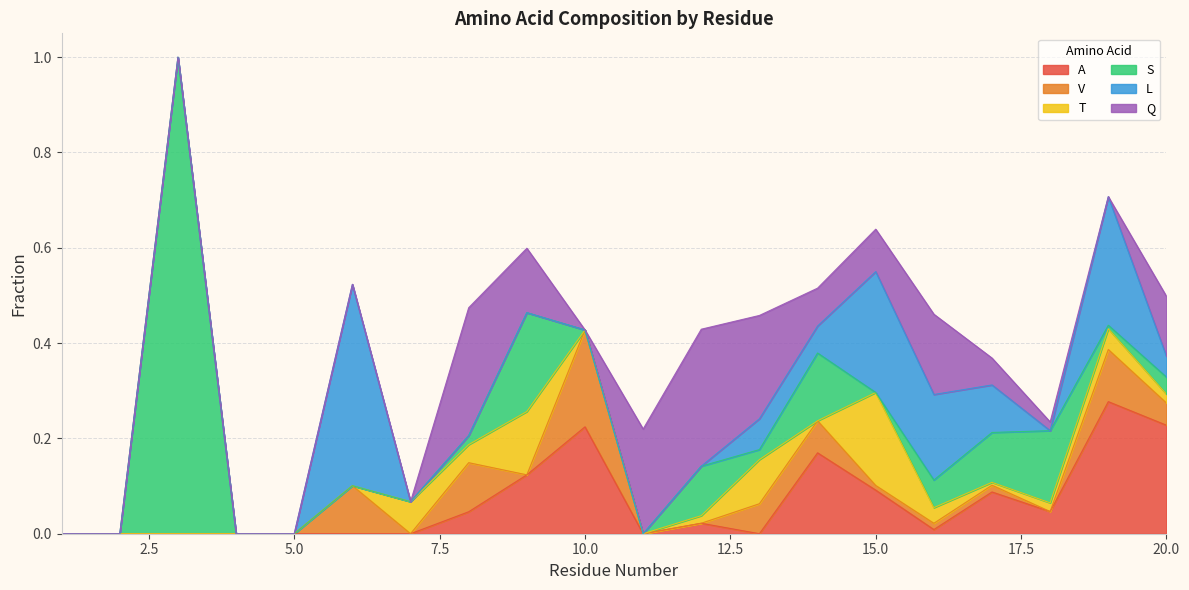

What is the sum of all T values?

0.7